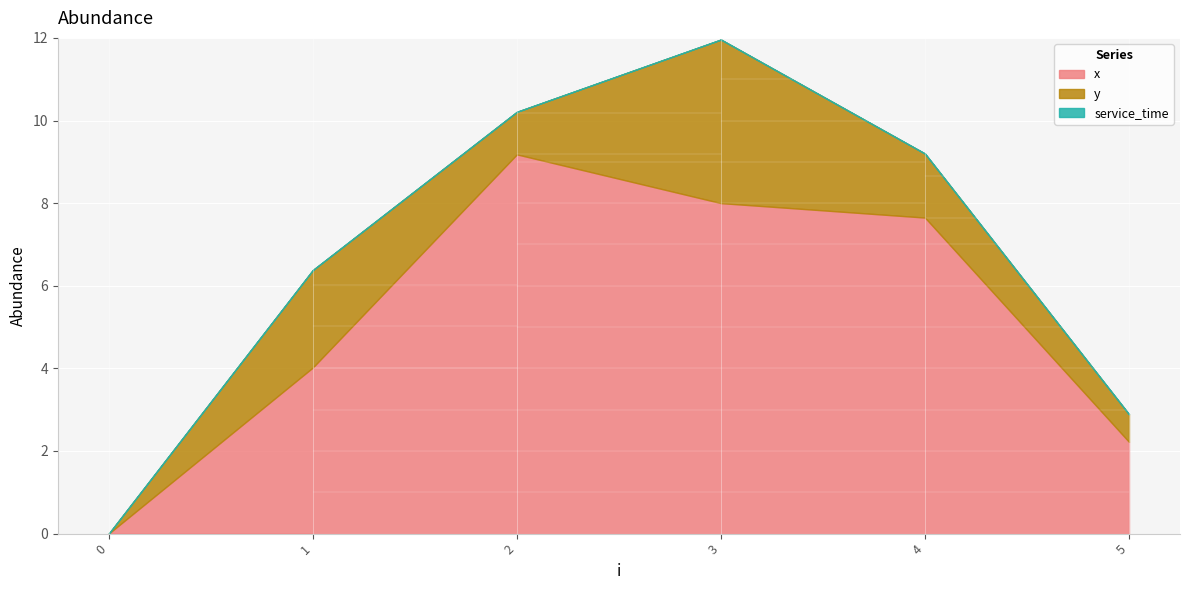

What is the value of the x point at the 6th from the left?

2.2